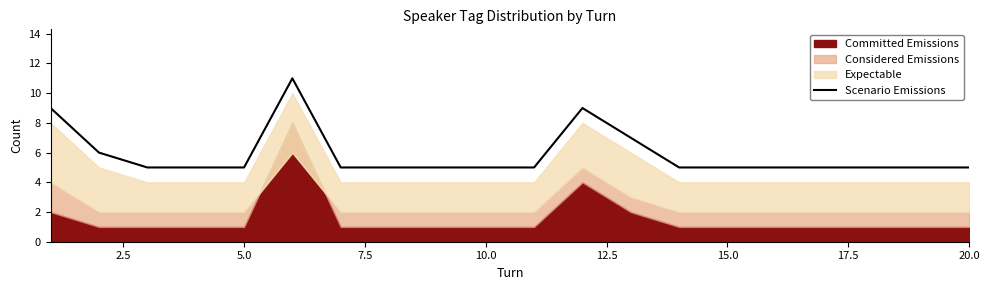

What is the maximum value for Scenario Emissions?

11